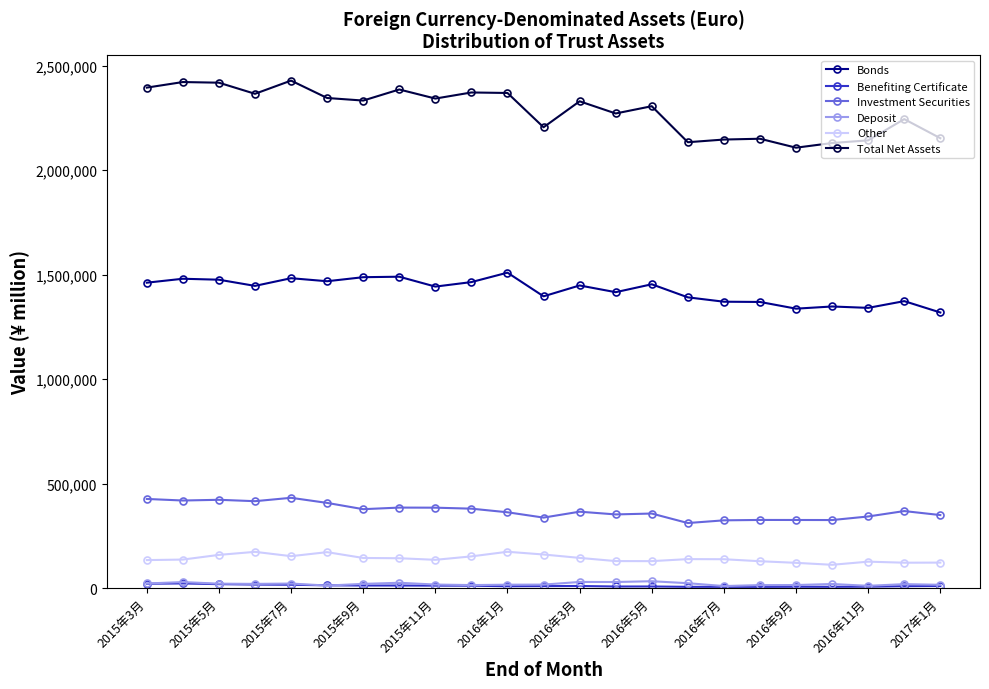

Which series has the largest total across all categories?

Total Net Assets